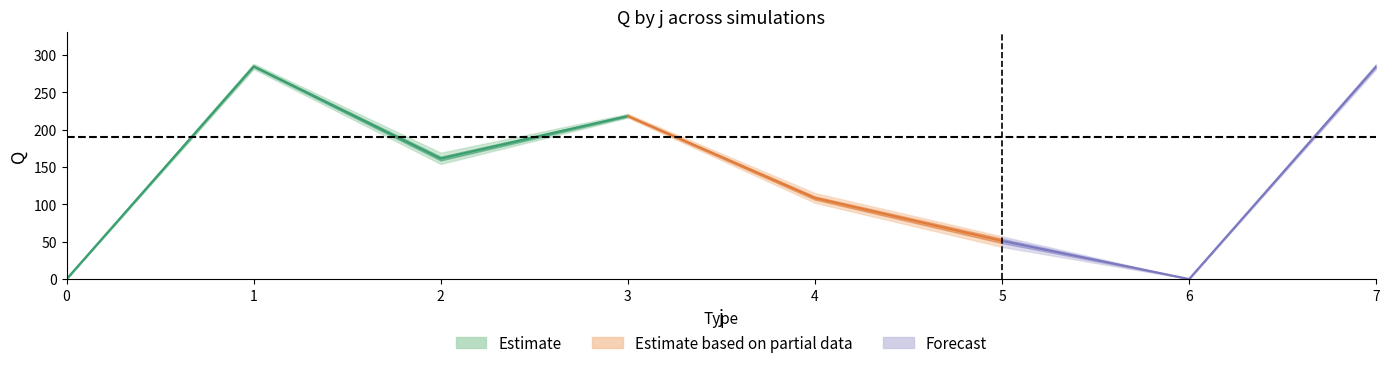

Is it true that s1 equals -182 at 6?

False